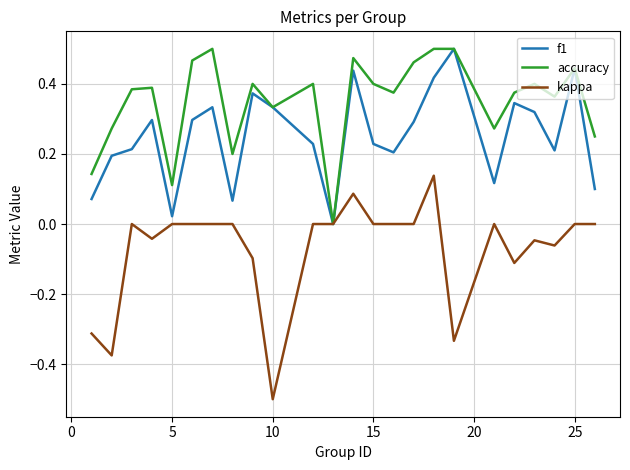

Which series has the widest spread of values?

kappa